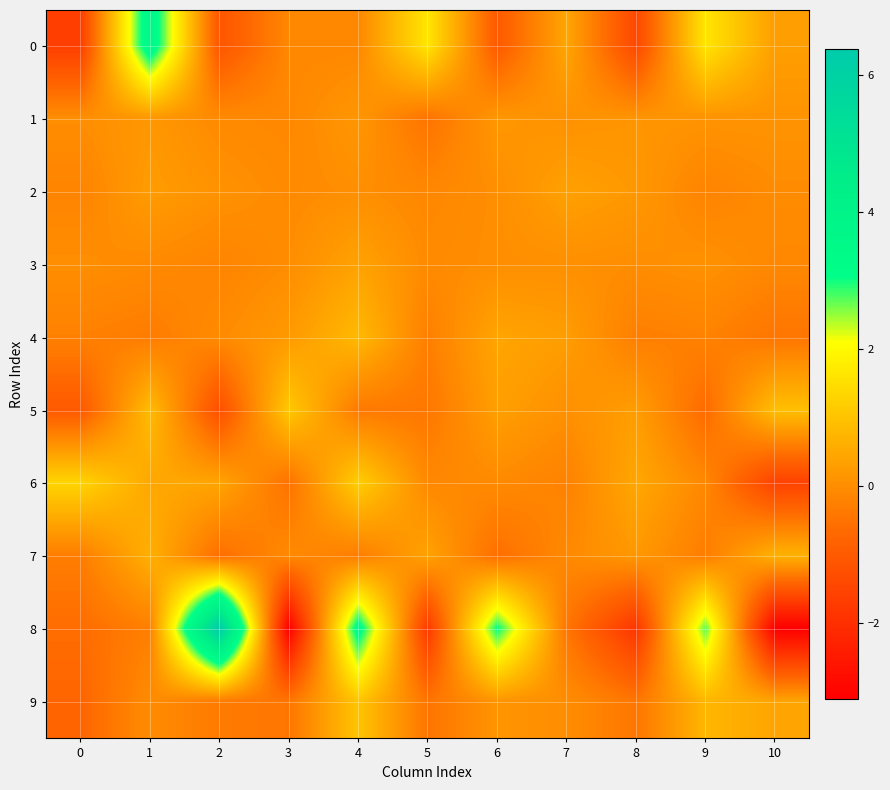

Reading right to left, list all the values displayed in this chart.

0: 10=0.3	9=1.6	8=-1.4	7=0.5	6=-1.0	5=1.6	4=-0.1	3=-0.1	2=-1.1	1=3.7	0=-1.6
1: 10=0.1	9=0.1	8=0.2	7=0.1	6=0.2	5=-0.5	4=0.2	3=-0.1	2=-0.1	1=0.2	0=0.0
2: 10=-0.0	9=-0.2	8=0.2	7=0.4	6=0.0	5=-0.1	4=0.0	3=-0.1	2=0.1	1=0.3	0=-0.2
3: 10=-0.1	9=0.1	8=0.0	7=0.0	6=0.0	5=-0.0	4=0.4	3=0.0	2=-0.2	1=-0.1	0=0.0
4: 10=-0.4	9=-0.2	8=-0.3	7=0.3	6=0.4	5=-0.3	4=0.8	3=0.2	2=-0.0	1=-0.3	0=-0.2
5: 10=0.9	9=-0.6	8=0.3	7=0.1	6=0.3	5=-0.4	4=-0.4	3=1.1	2=-1.3	1=0.9	0=-1.0
6: 10=-1.6	9=-0.1	8=0.5	7=-0.2	6=-0.1	5=-0.1	4=1.2	3=-0.5	2=0.4	1=0.5	0=1.3
7: 10=0.7	9=-0.3	8=0.2	7=-0.1	6=-0.6	5=0.4	4=-0.3	3=-0.1	2=-0.6	1=0.6	0=-0.3
8: 10=-3.1	9=2.7	8=-1.9	7=-0.4	6=3.1	5=-1.8	4=3.4	3=-3.1	2=6.4	1=-0.2	0=-0.6
9: 10=0.4	9=0.8	8=-0.4	7=0.0	6=0.1	5=-0.5	4=1.0	3=-0.4	2=-0.3	1=-0.0	0=-0.7